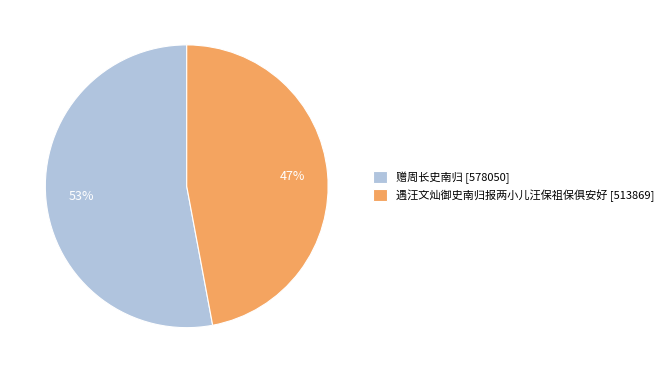

To the nearest percent, what percentage of the pie is 遇汪文灿御史南归报两小儿汪保祖保俱安好?

47%